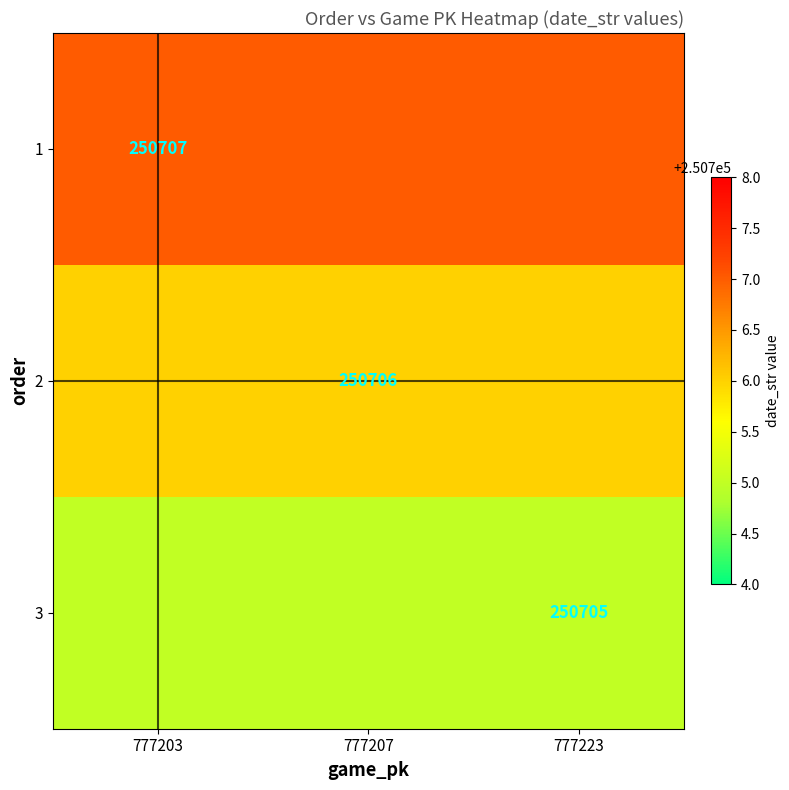

Which category has the highest value in the 1 series?

777203